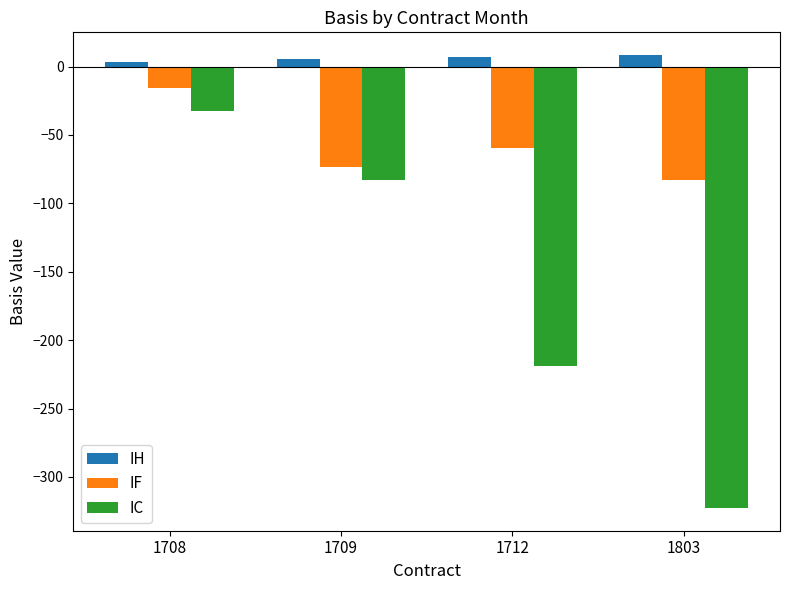

List the series in order of their peak value, lowest first.

IC, IF, IH